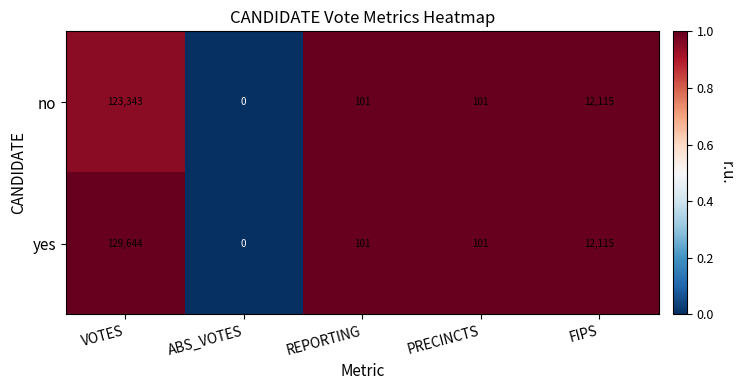

The no series shows 101 at REPORTING. True or false?

True